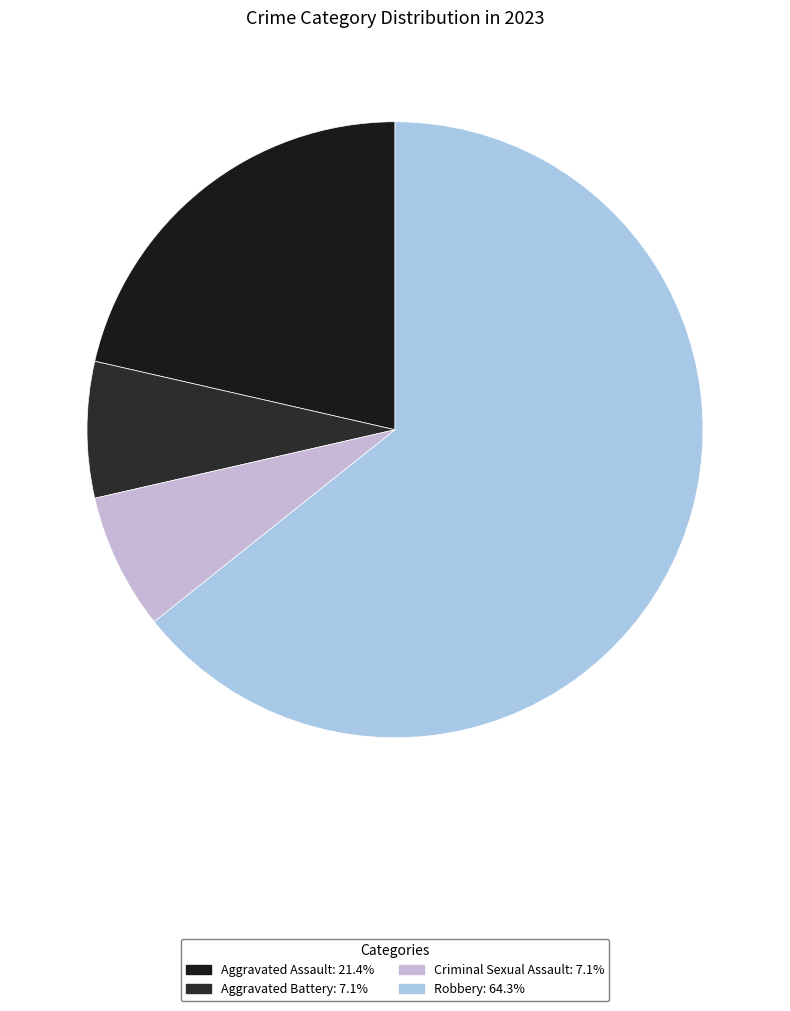

Rank the categories by value from highest to lowest.

Robbery, Aggravated Assault, Aggravated Battery, Criminal Sexual Assault